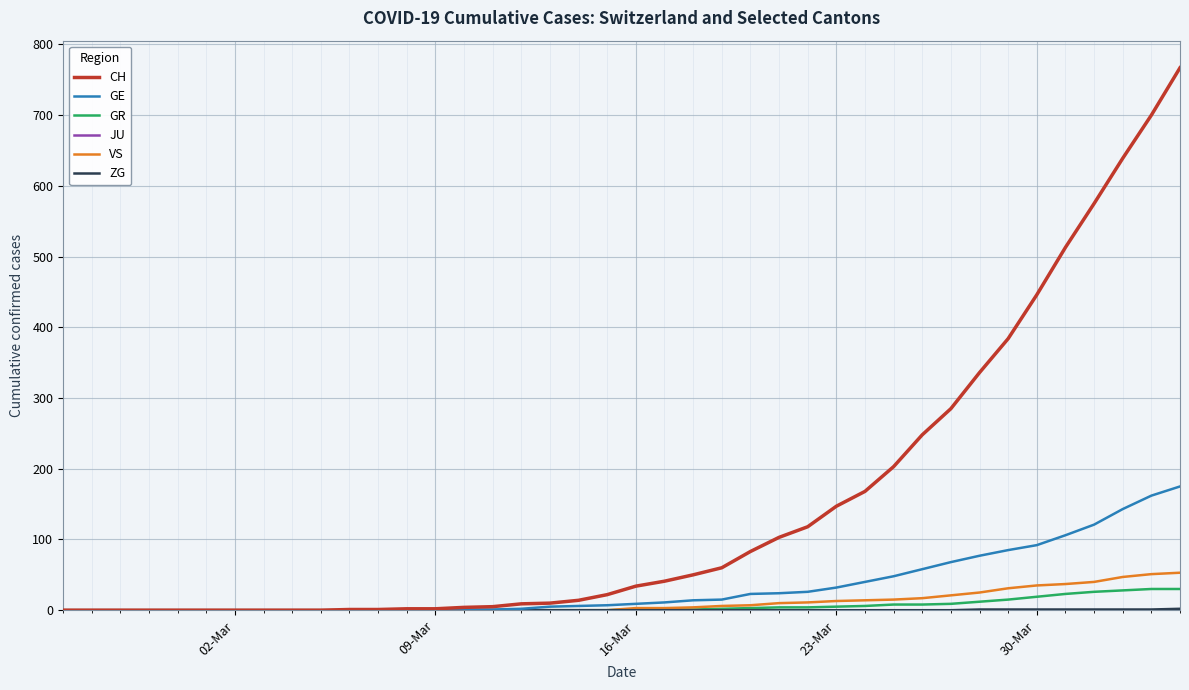

Which series has the largest range (max minus min)?

CH